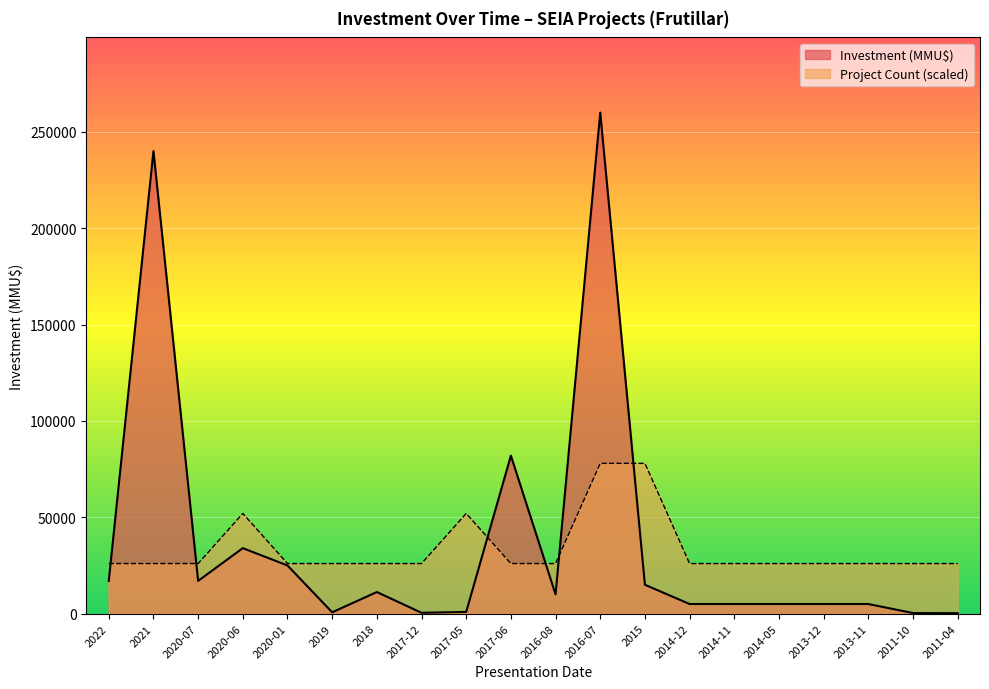

At how many categories does at least one series exceed 17897?

20